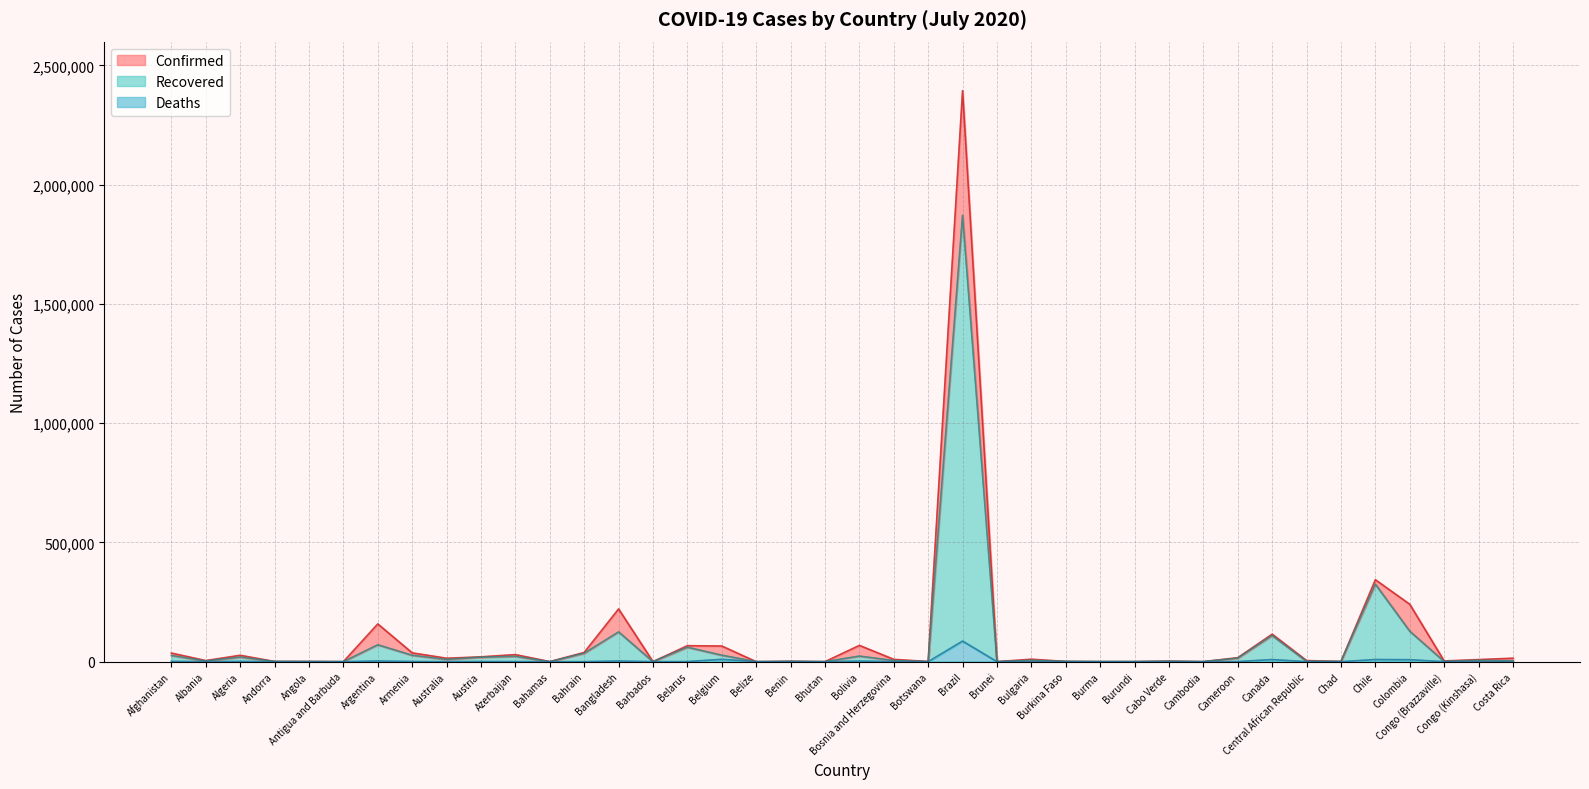

True or false: Recovered and Confirmed cross at least once.

False